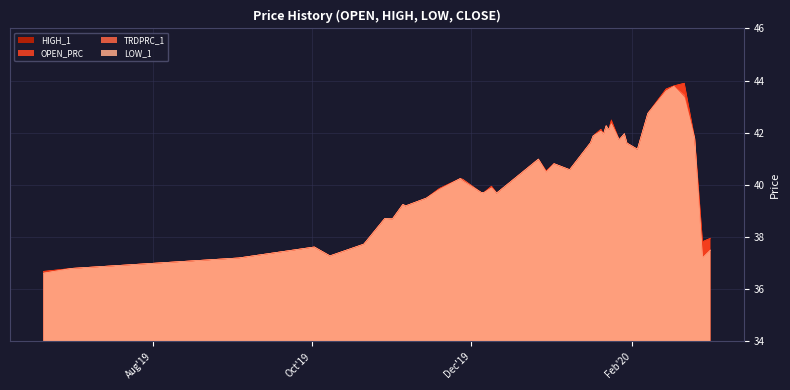

What is the difference between the second highest and second lowest values in the OPEN_PRC series?

7.0